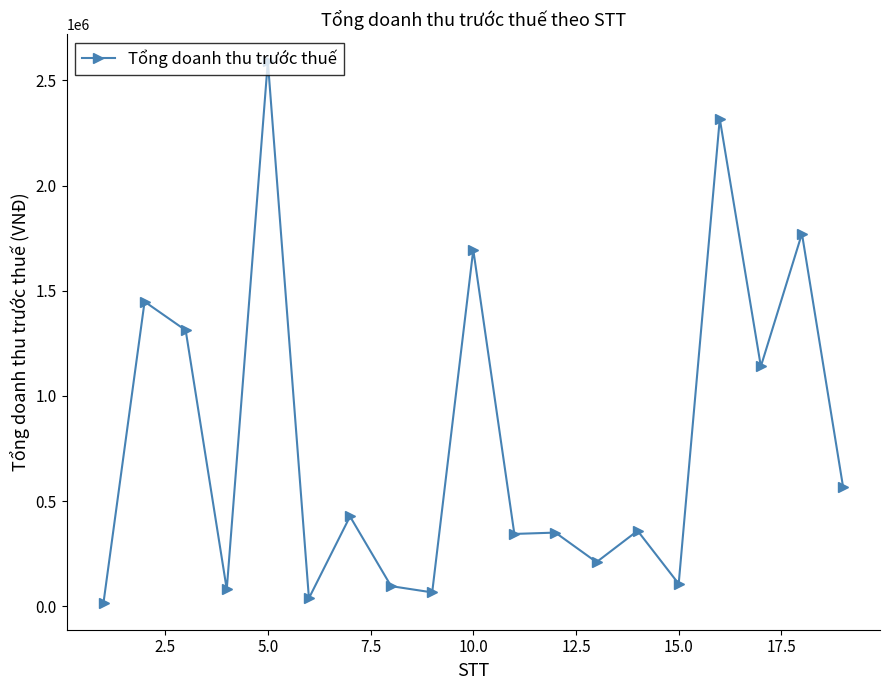

What is the average value?

785969.6